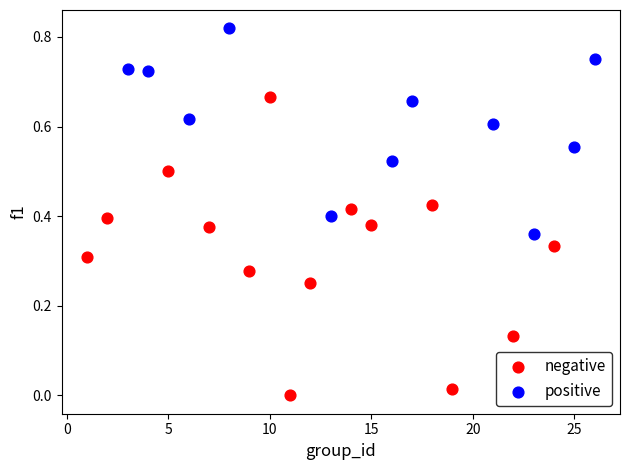

Which series has the widest spread of Y values?

negative